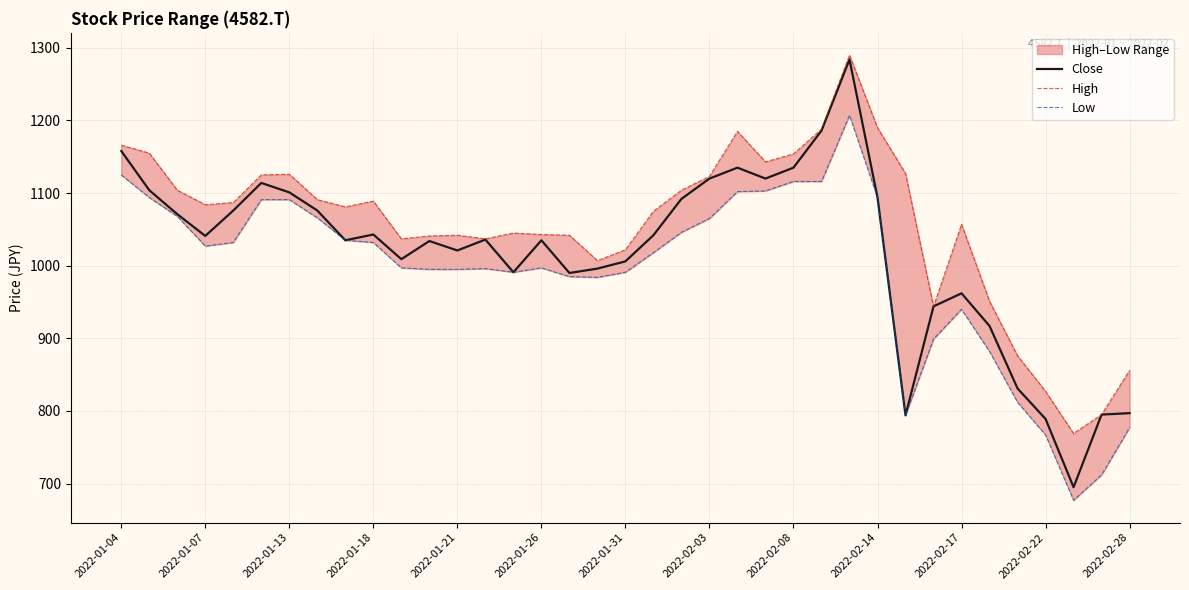

Which series has the widest spread of values?

Close